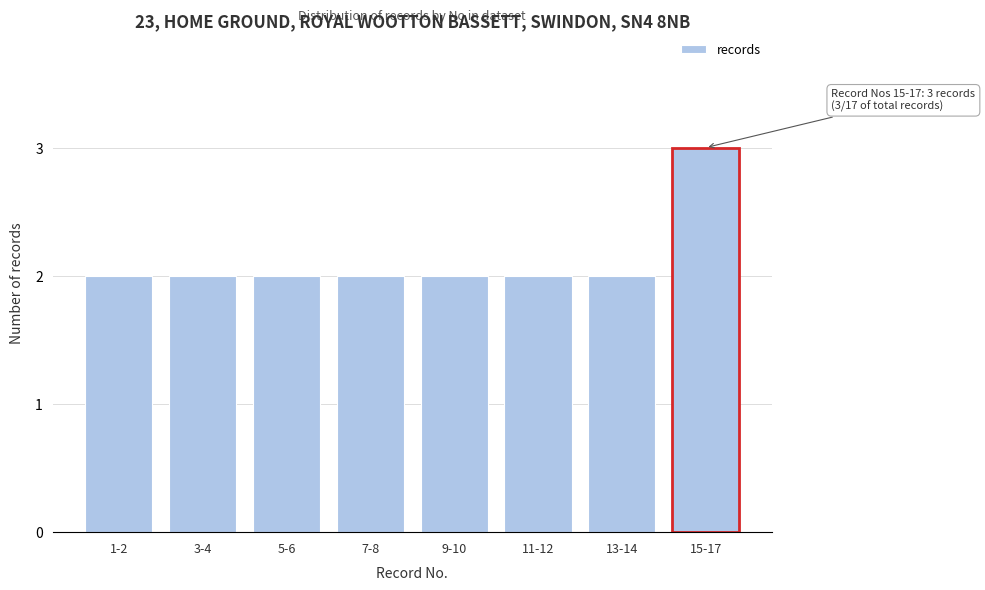

Reading right to left, extract all data points from this chart.

15-17=3	13-14=2	11-12=2	9-10=2	7-8=2	5-6=2	3-4=2	1-2=2